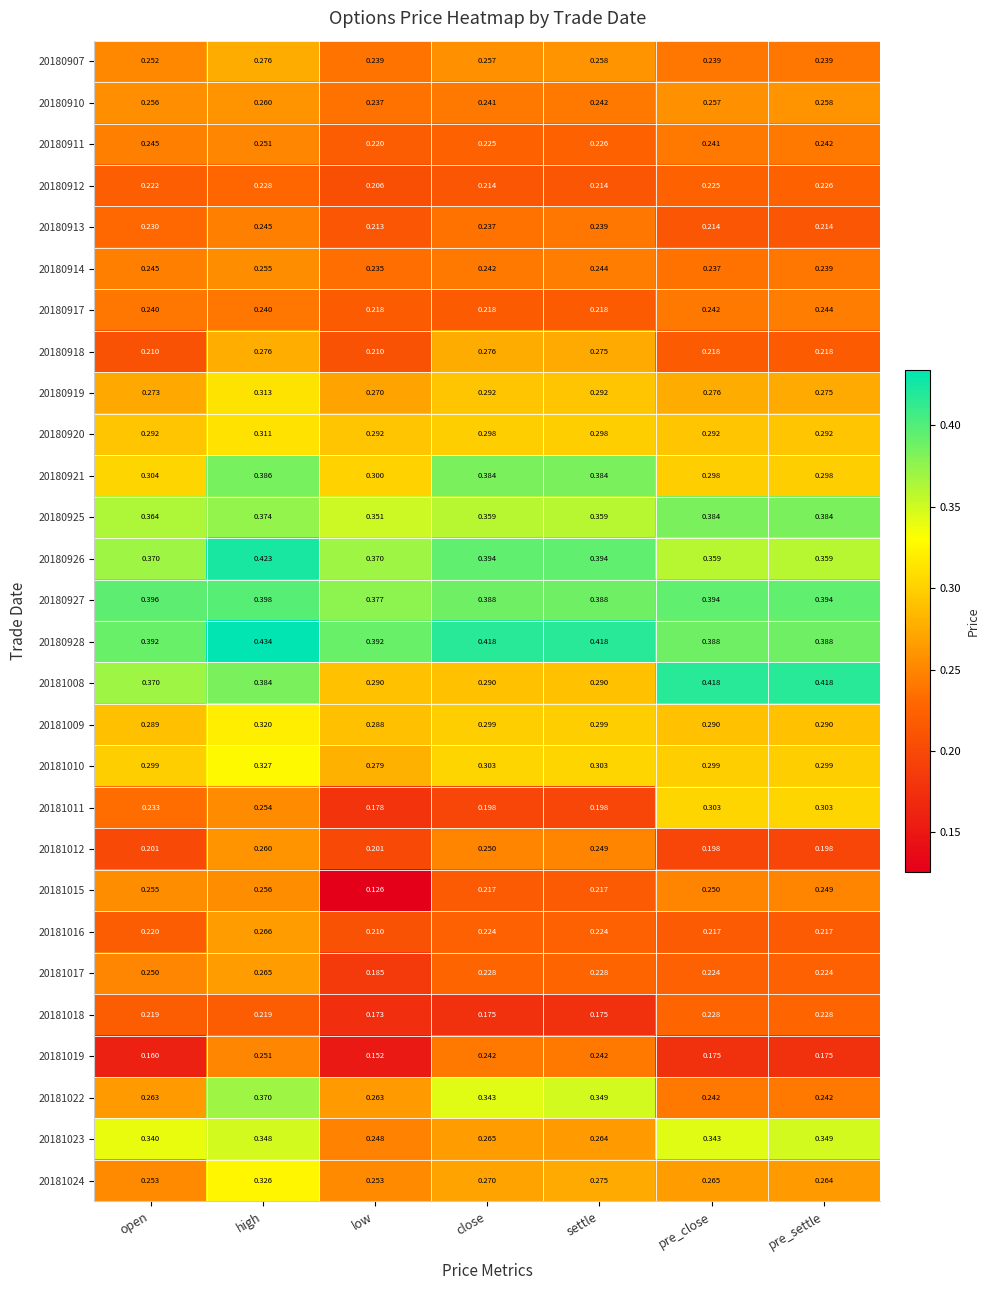

Which category has the highest value across all series?

high